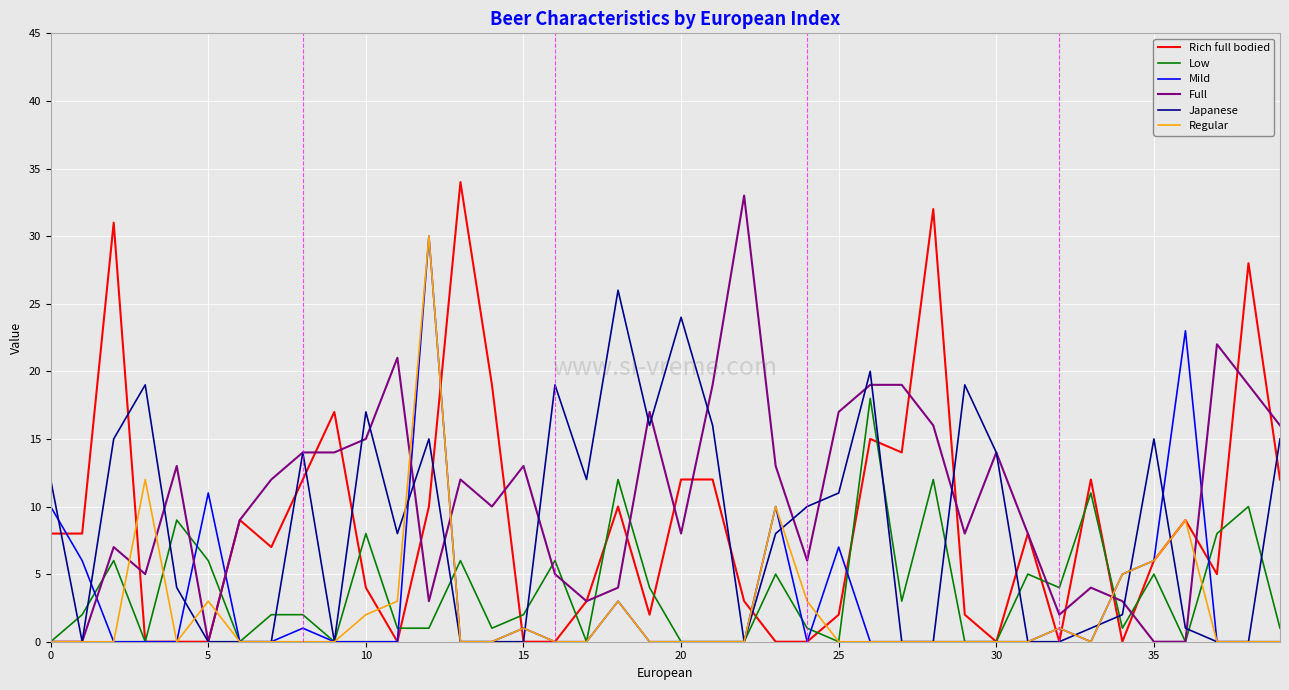

Which series has the largest total across all categories?

Full